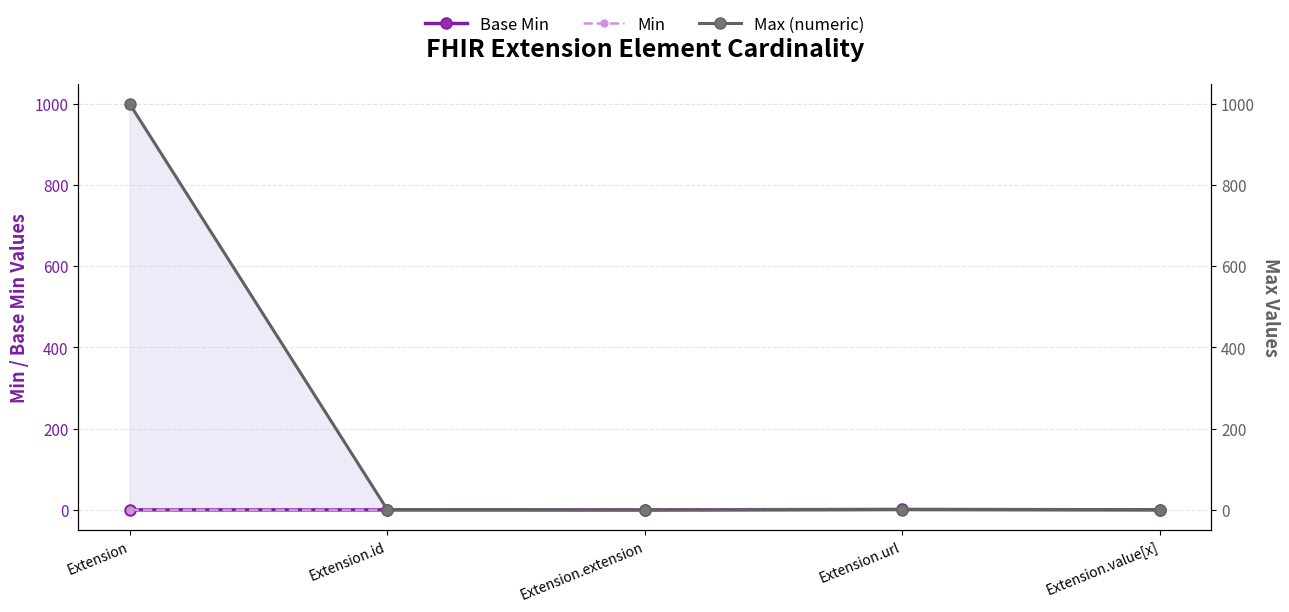

At Extension.id, list the series in order from largest to smallest.

Max (numeric), Base Min, Min